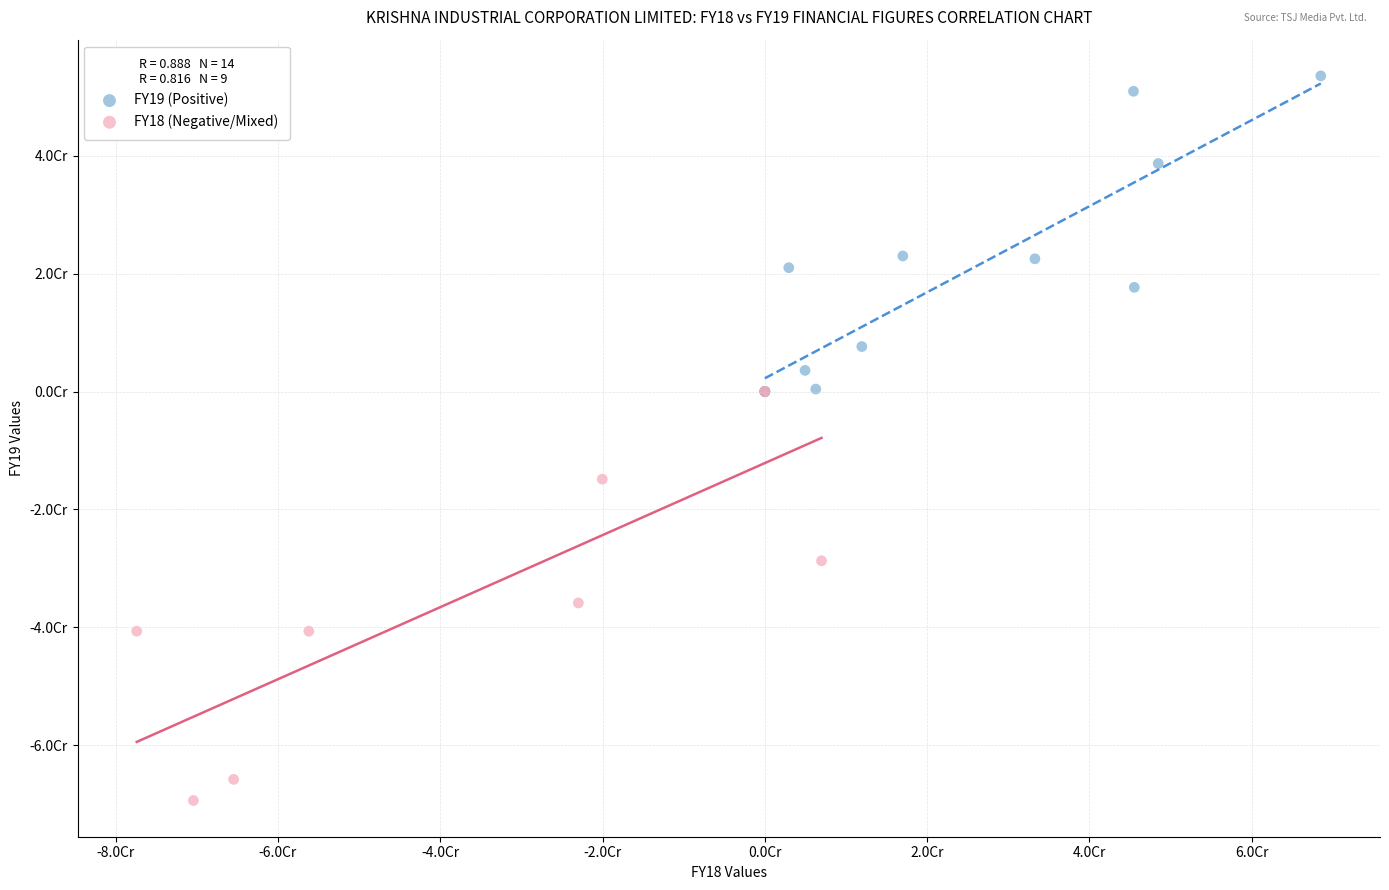

Which series contains the highest Y value?

FY19 (Positive)